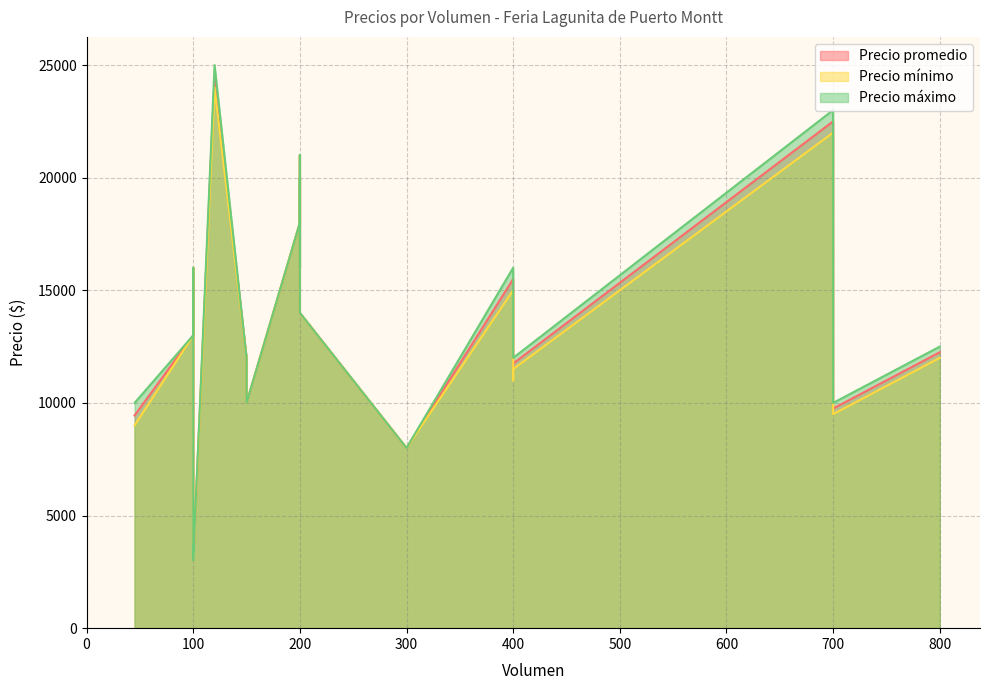

How many lines are shown in the chart?

3